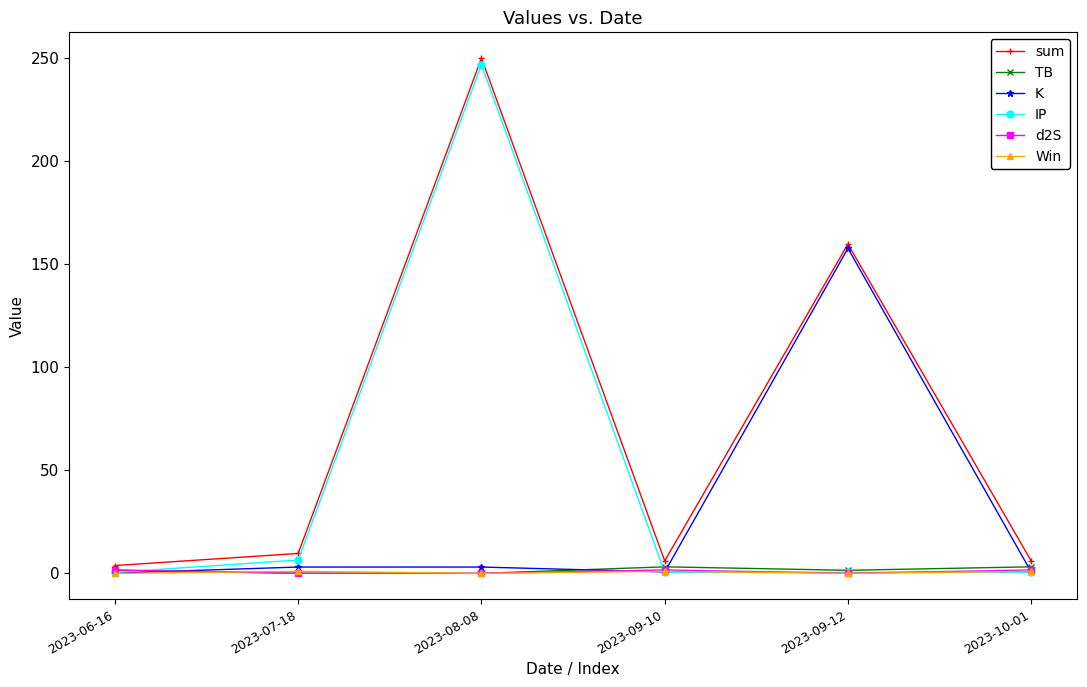

Which label corresponds to the largest value in the chart?

2023-08-08